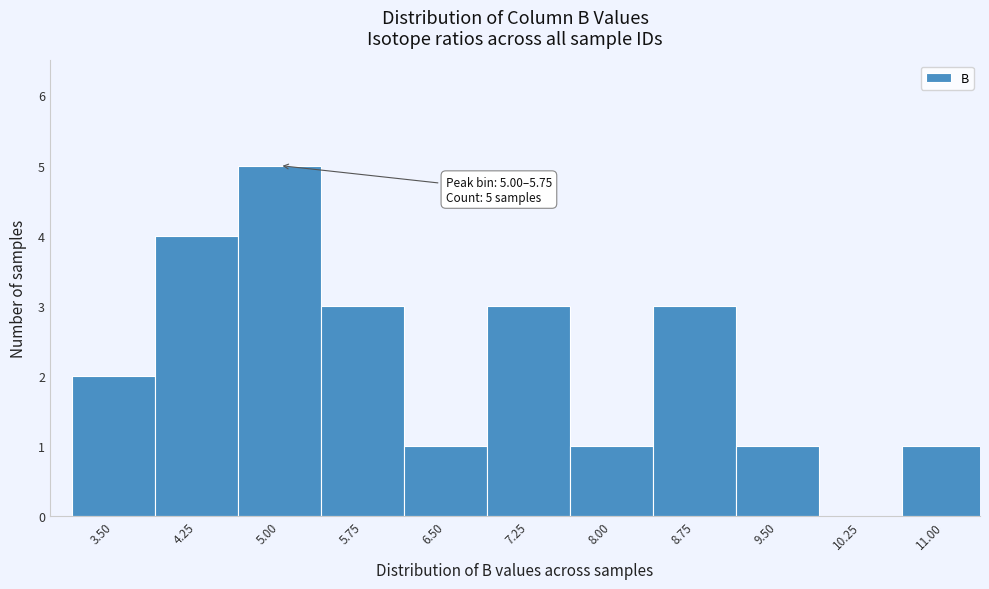

Reading left to right, extract all data points from this chart.

3.50=2	4.25=4	5.00=5	5.75=3	6.50=1	7.25=3	8.00=1	8.75=3	9.50=1	10.25=0	11.00=1